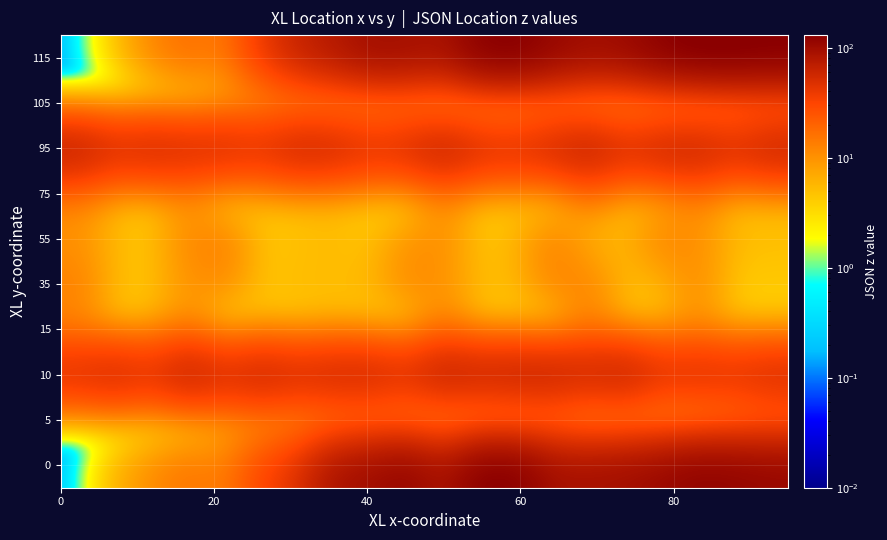

How many series are shown in this chart?

10